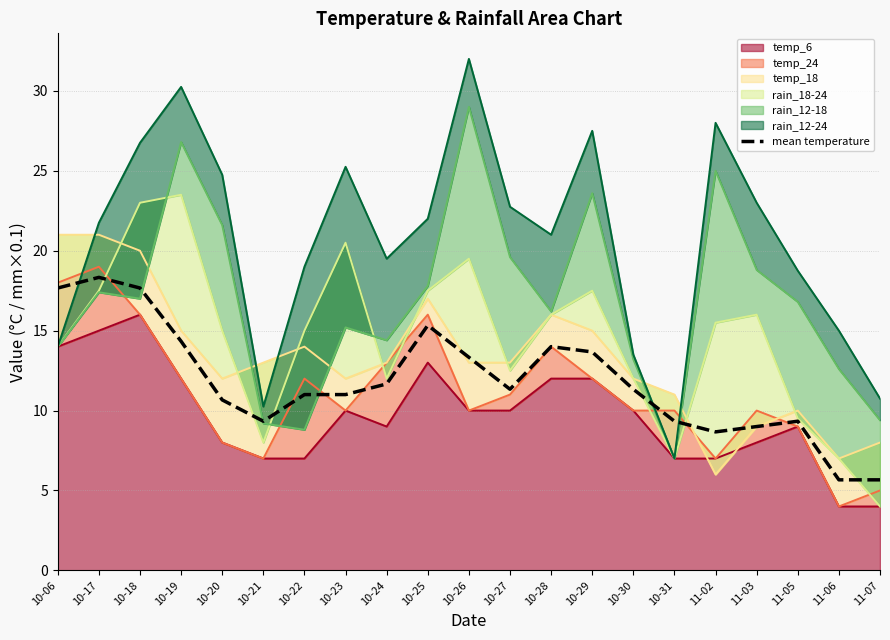

List the labels in order of value, largest first.

10-17, 10-06, 10-18, 10-25, 10-19, 10-28, 10-29, 10-26, 10-24, 10-27, 10-30, 10-22, 10-23, 10-20, 10-21, 10-31, 11-05, 11-03, 11-02, 11-06, 11-07